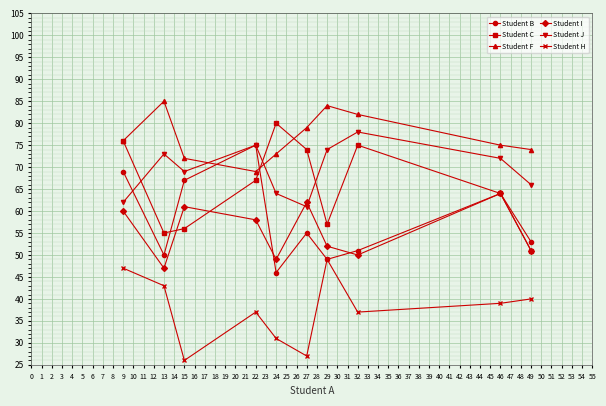

Does the chart have visible grid lines?

Yes